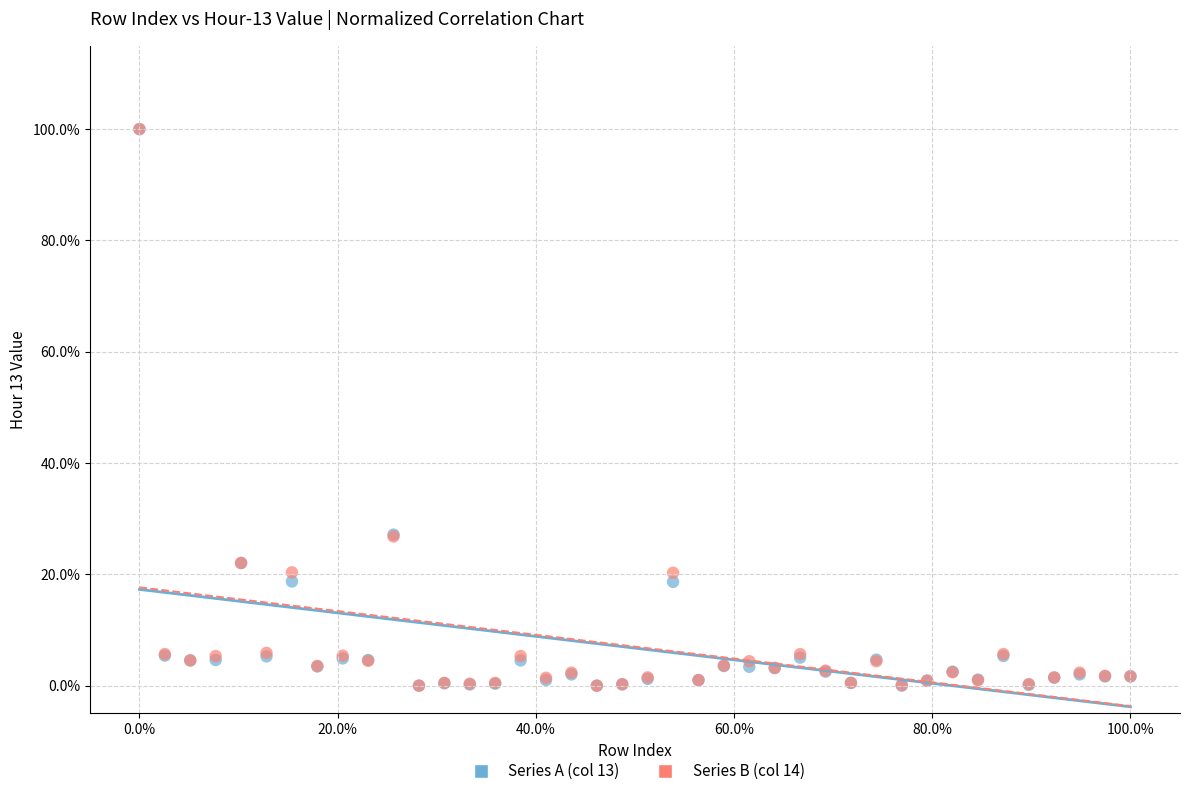

What are all the series names shown in the legend?

Series A (col 13), Series B (col 14)